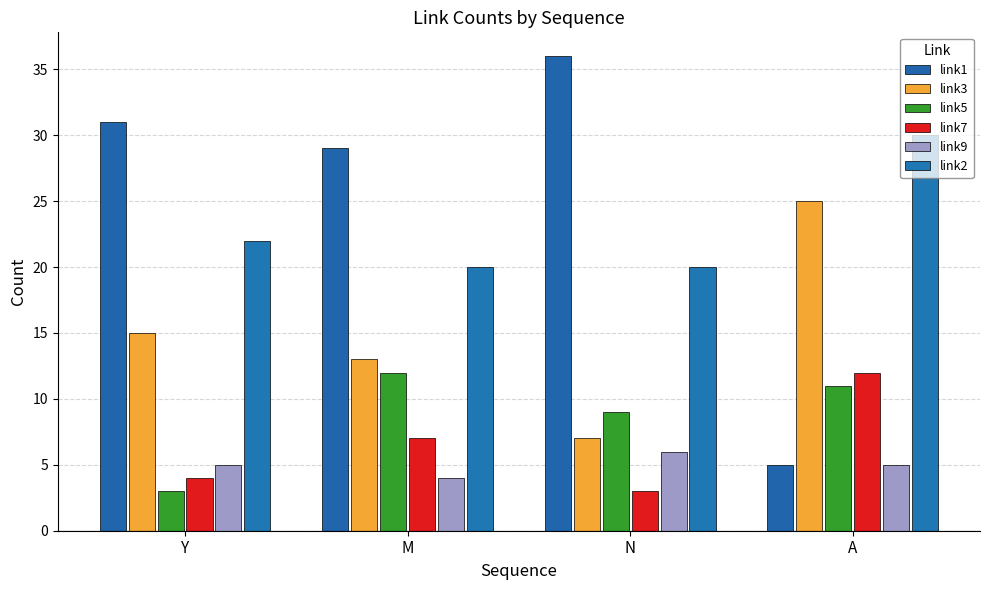

Which series has the largest total across all categories?

link1